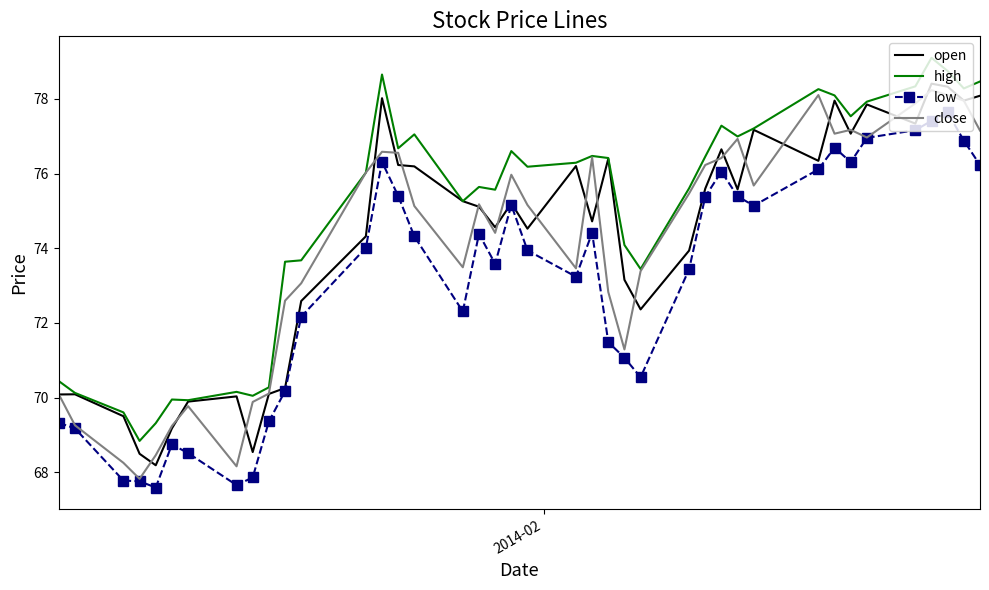

What is the minimum value for high?

68.8